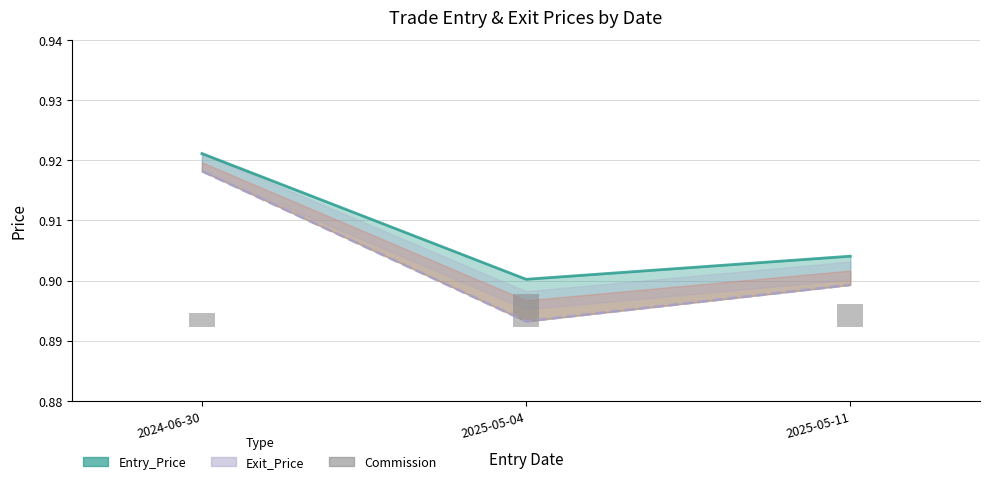

The value of Exit_Price at 2024-06-30 is 0.6. True or false?

False